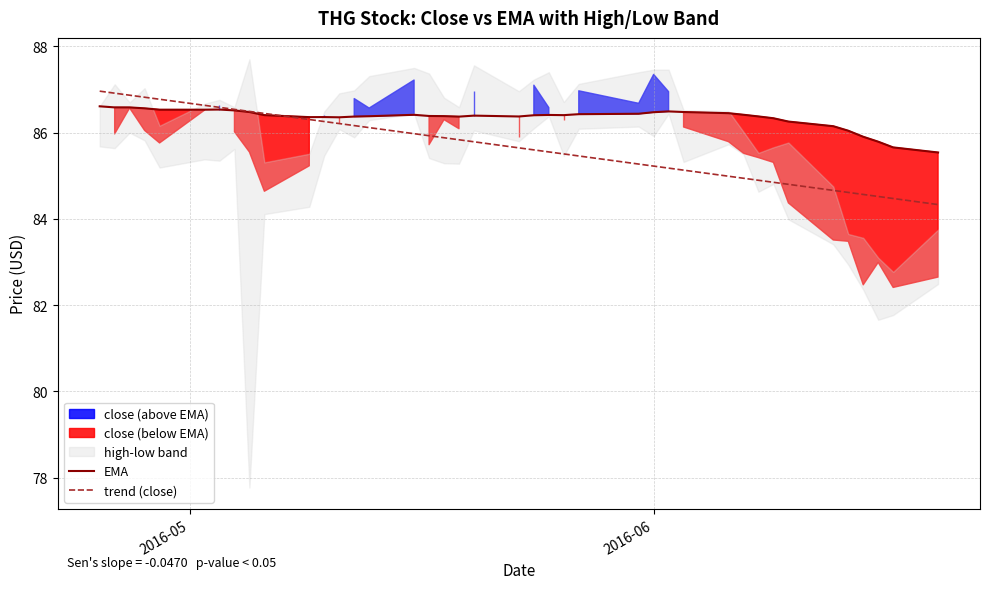

Is the value of trend (close) at 6 greater than the value of EMA at 4?

Yes